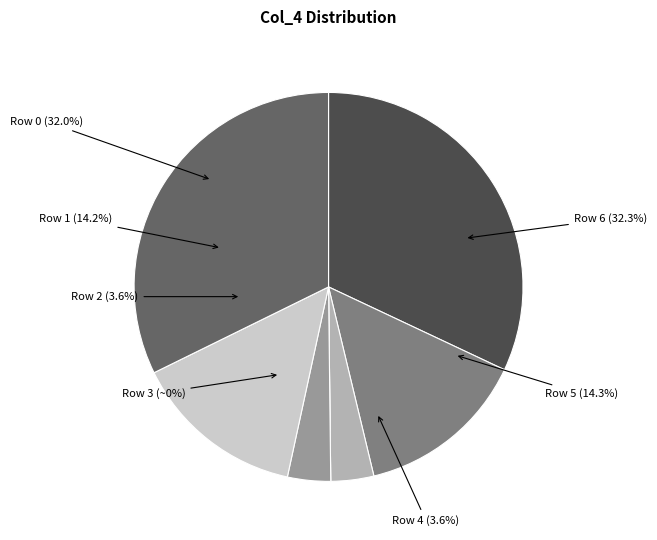

Rank the categories by value from lowest to highest.

Row 3, Row 2, Row 4, Row 1, Row 5, Row 0, Row 6